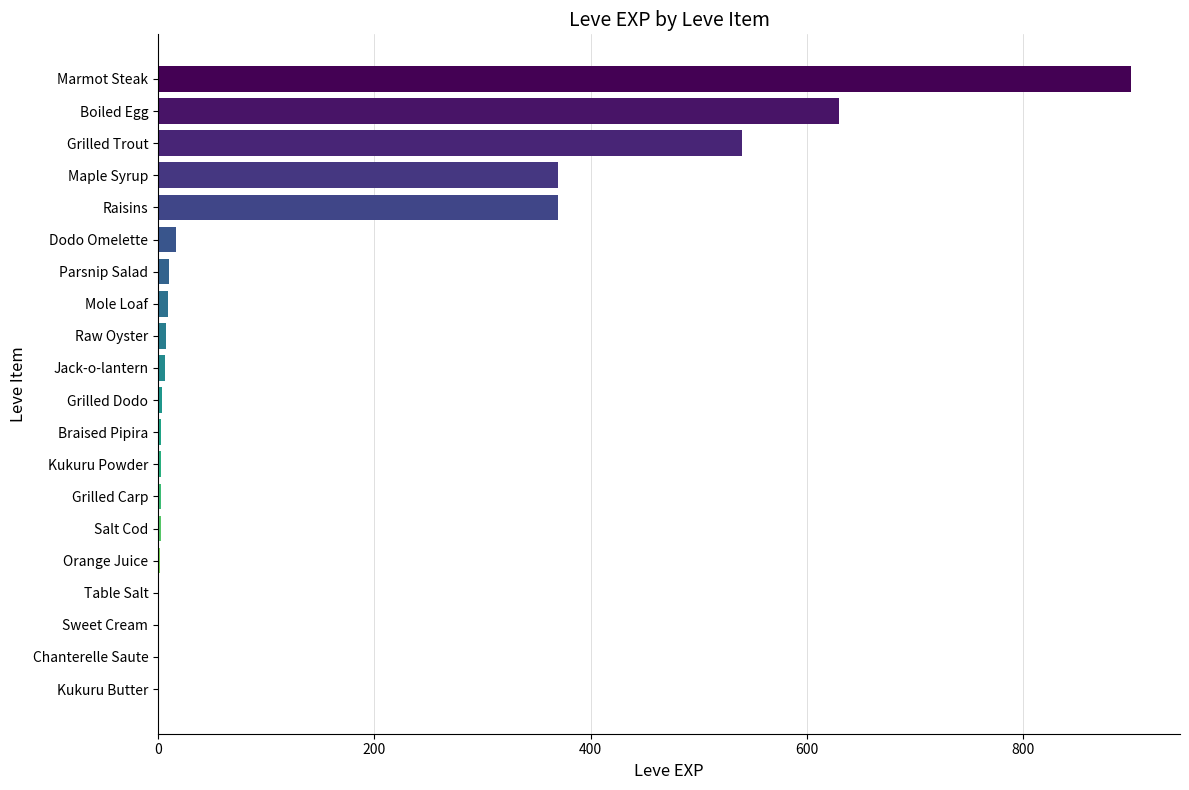

Which label corresponds to the largest value in the chart?

Marmot Steak